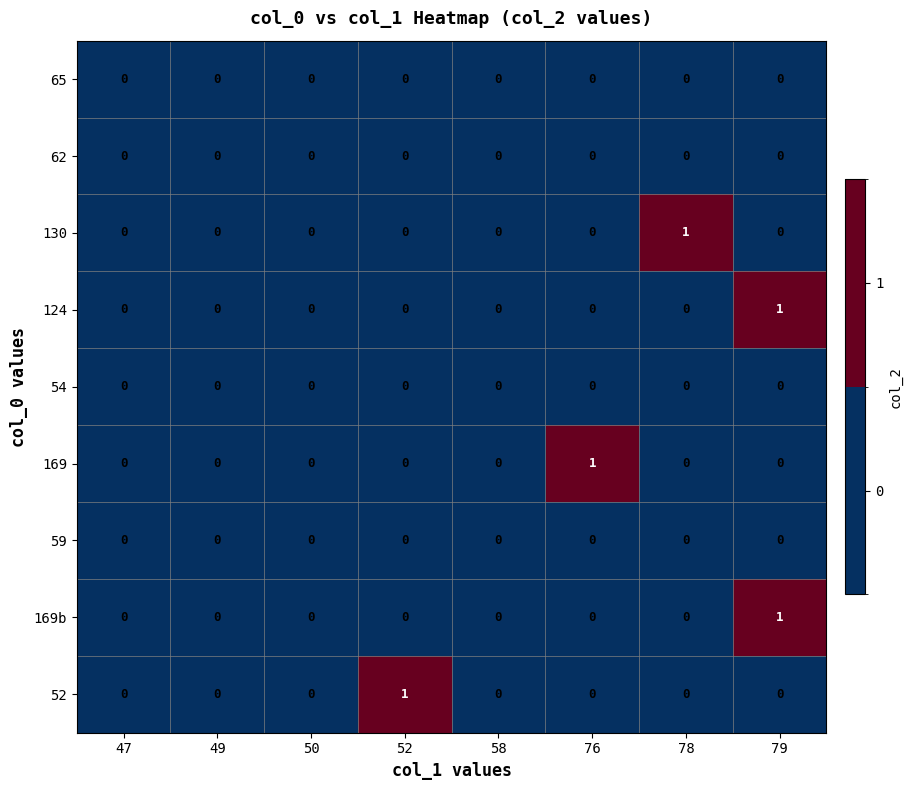

Which series changed the most between 50 and 76?

169